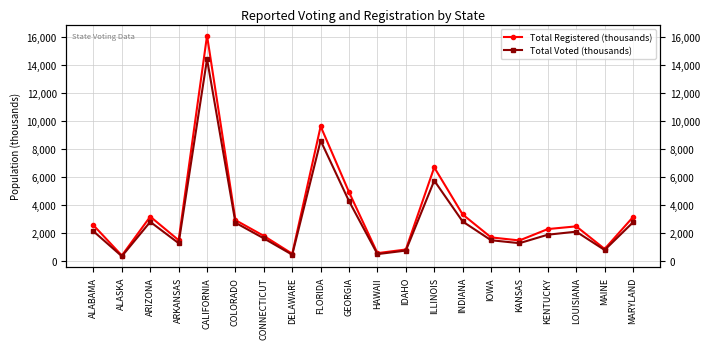

At CONNECTICUT, list the series in order from largest to smallest.

Total Registered (thousands), Total Voted (thousands)